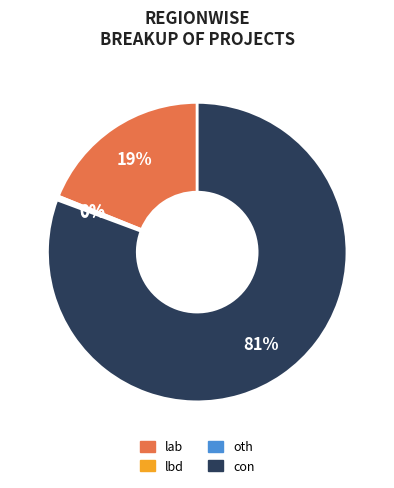

To the nearest percent, what is the difference between the largest and smallest slice percentages?

81%